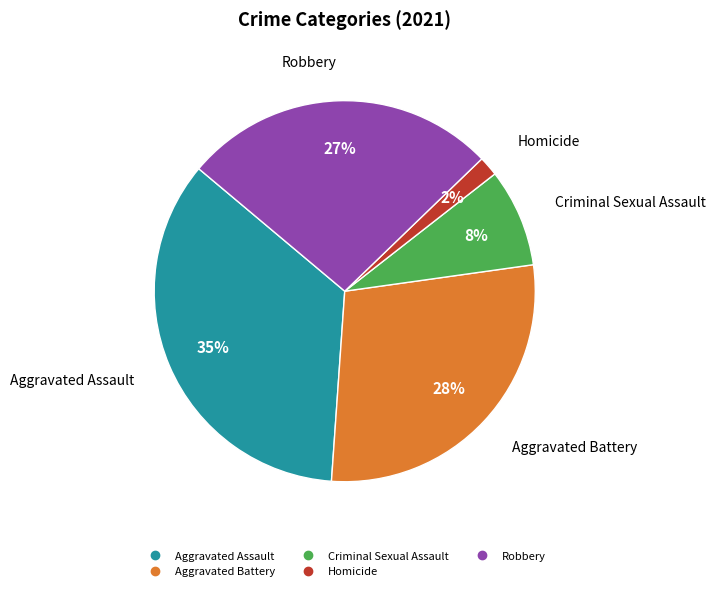

What percentage is the Robbery slice, to the nearest percent?

27%